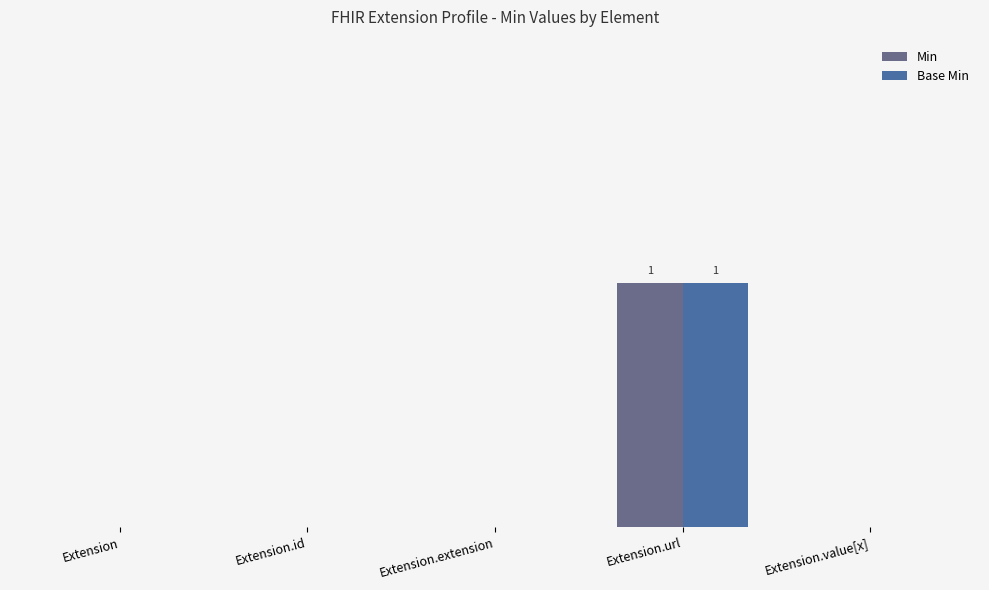

Where is Base Min nearest to the value 0?

Extension